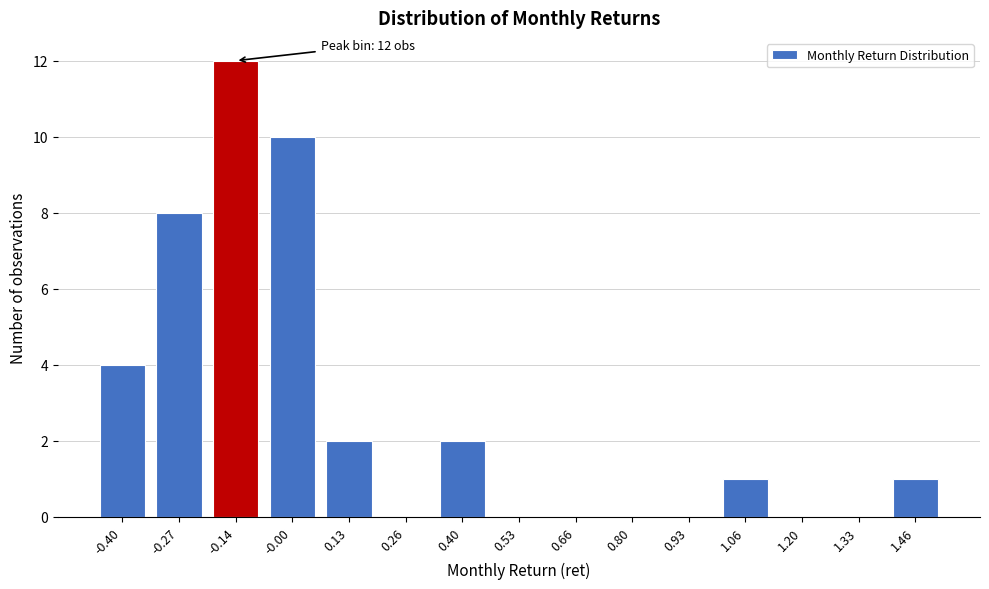

Reading left to right, what are all the values shown in this chart?

-0.40=4	-0.27=8	-0.14=12	-0.00=10	0.13=2	0.26=0	0.40=2	0.53=0	0.66=0	0.80=0	0.93=0	1.06=1	1.20=0	1.33=0	1.46=1